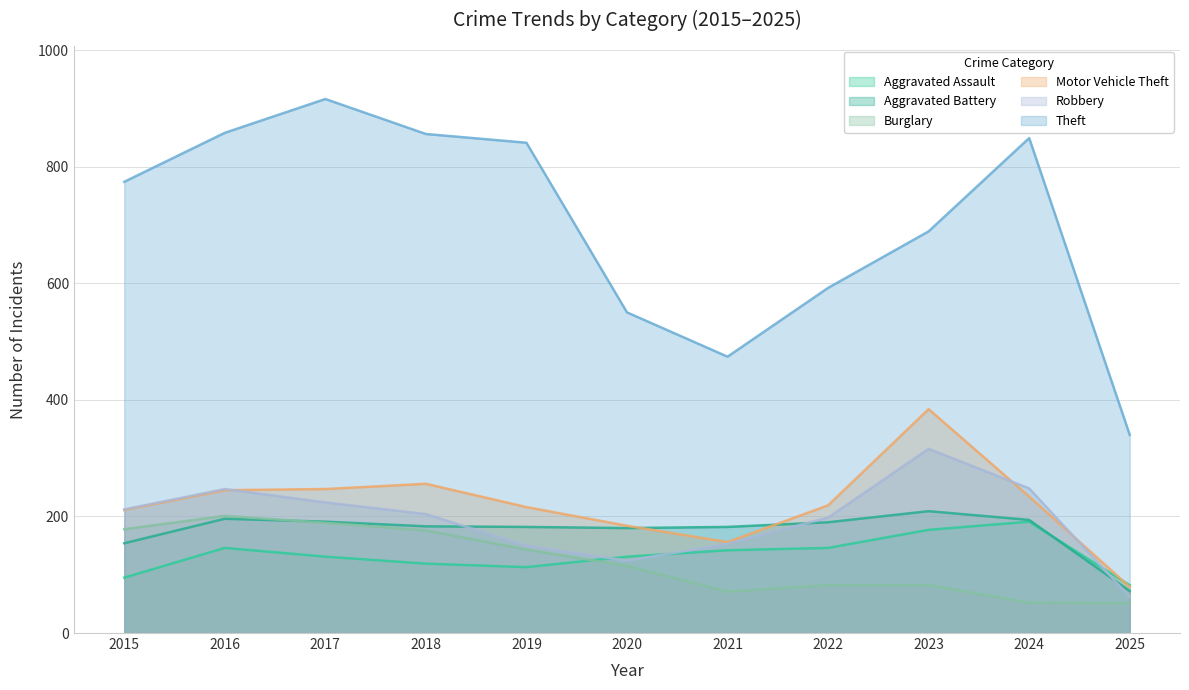

At which category does Aggravated Assault reach its first local peak?

2016